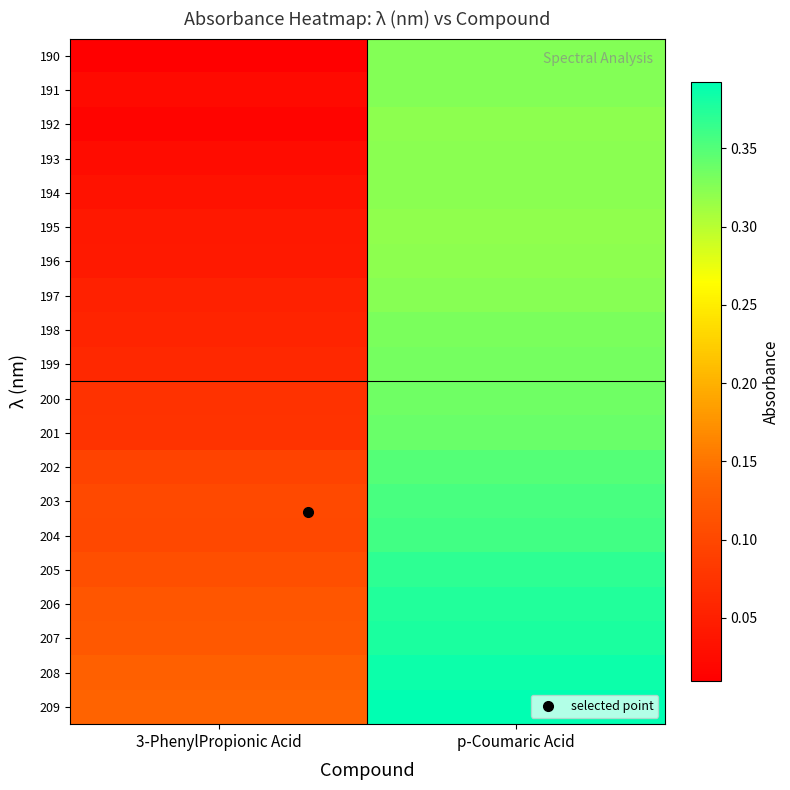

List the series in order of their peak value, highest first.

209, 208, 207, 206, 205, 204, 203, 202, 201, 200, 199, 198, 190, 191, 197, 193, 194, 192, 196, 195